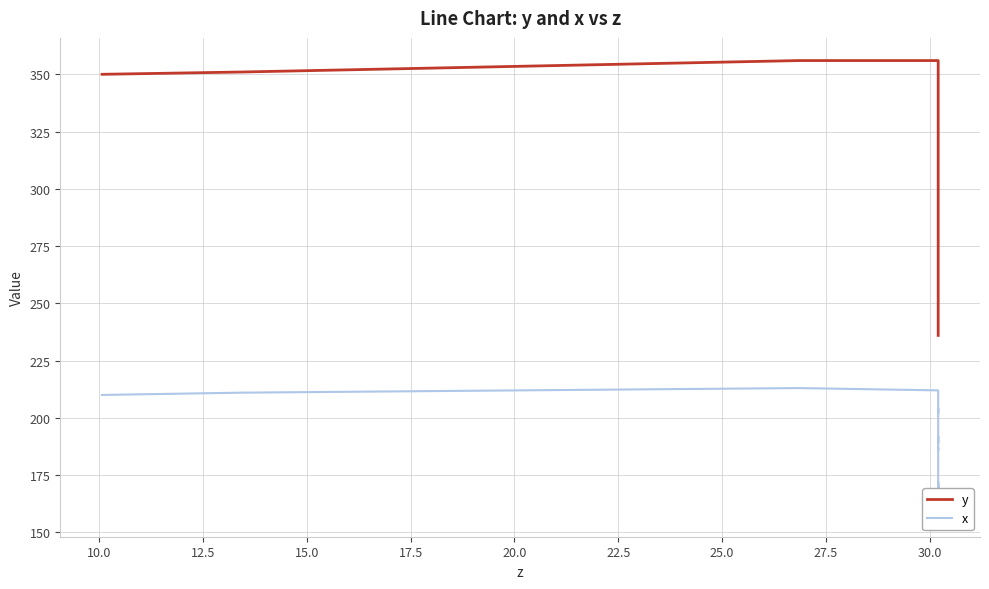

At how many categories does at least one series exceed 345?

6